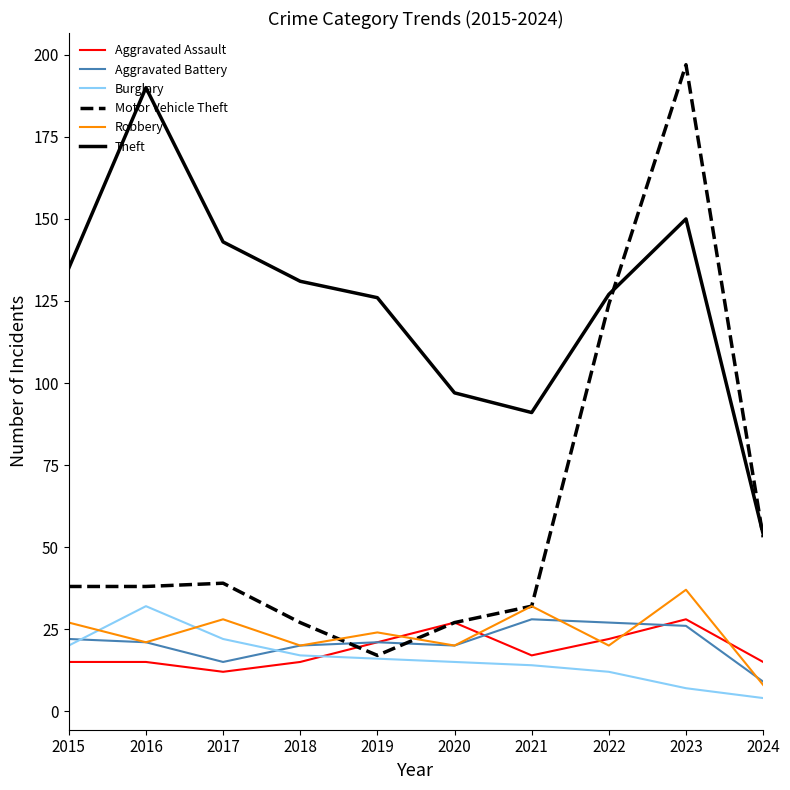

The value of Aggravated Assault at 2021 is 4. True or false?

False